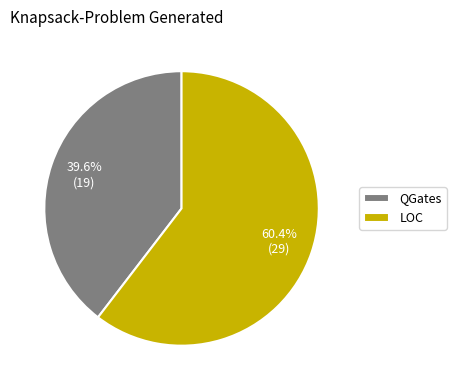

To the nearest percent, what is the combined percentage of LOC and QGates?

100%